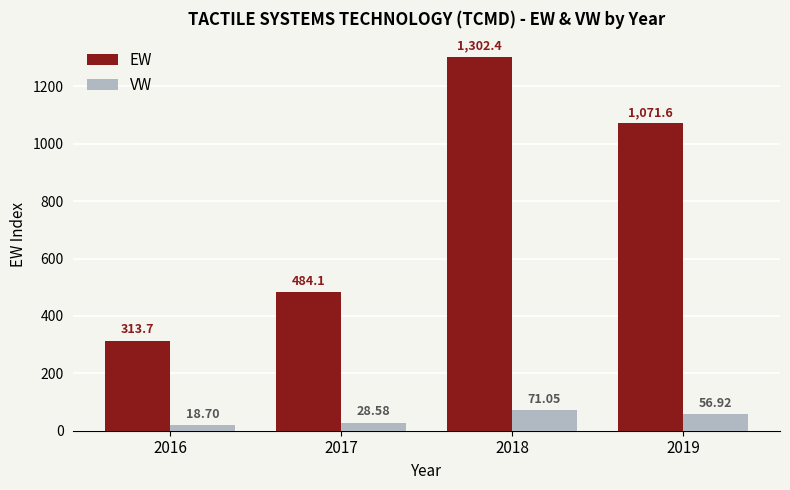

What are all the series names shown in the legend?

EW, VW